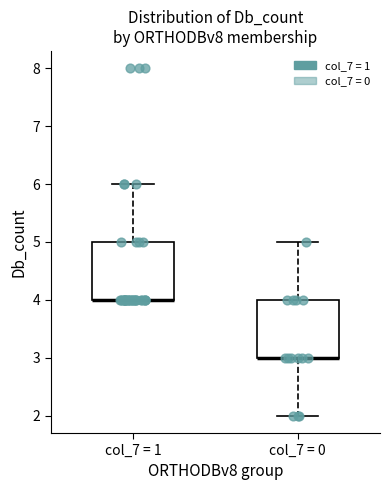

Reading left to right, read every box against the y-axis: the position of its median line, the range the box covers, and the ends of its whiskers. The values are not printed on the chart, so give them approximately, as read against the axis.

col_7 = 1: median 4 (drawn on the box's lower edge), box 4 to 5, whiskers 4 to 6
col_7 = 0: median 3 (drawn on the box's lower edge), box 3 to 4, whiskers 2 to 5